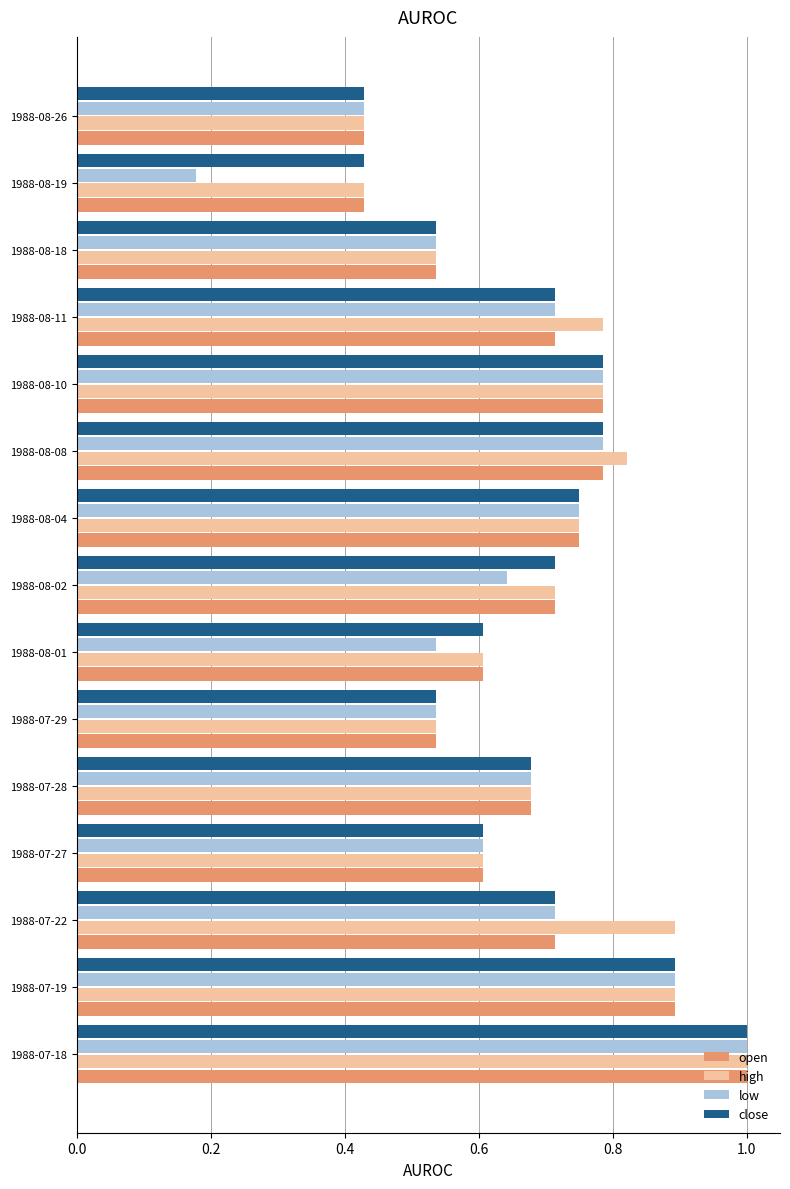

The open series shows 0.3 at 1988-07-18. True or false?

False